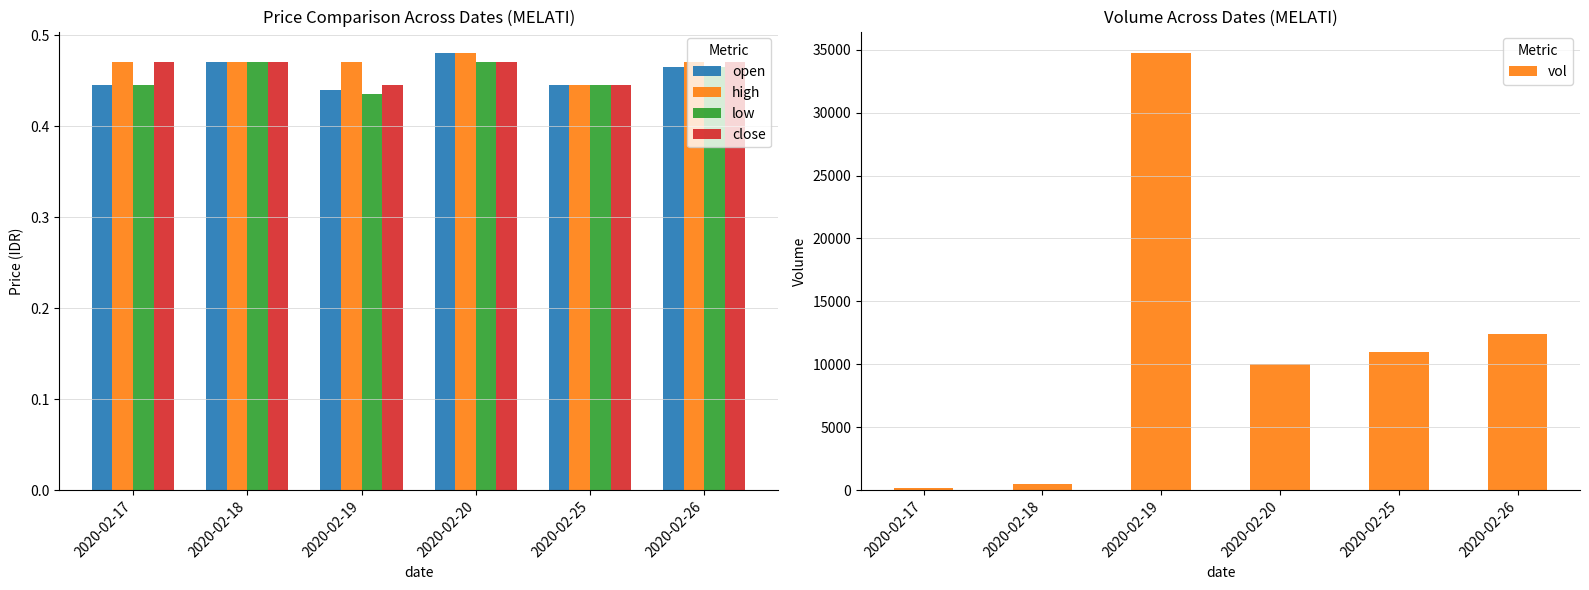

The value of close at 2020-02-17 is 0.5. True or false?

True